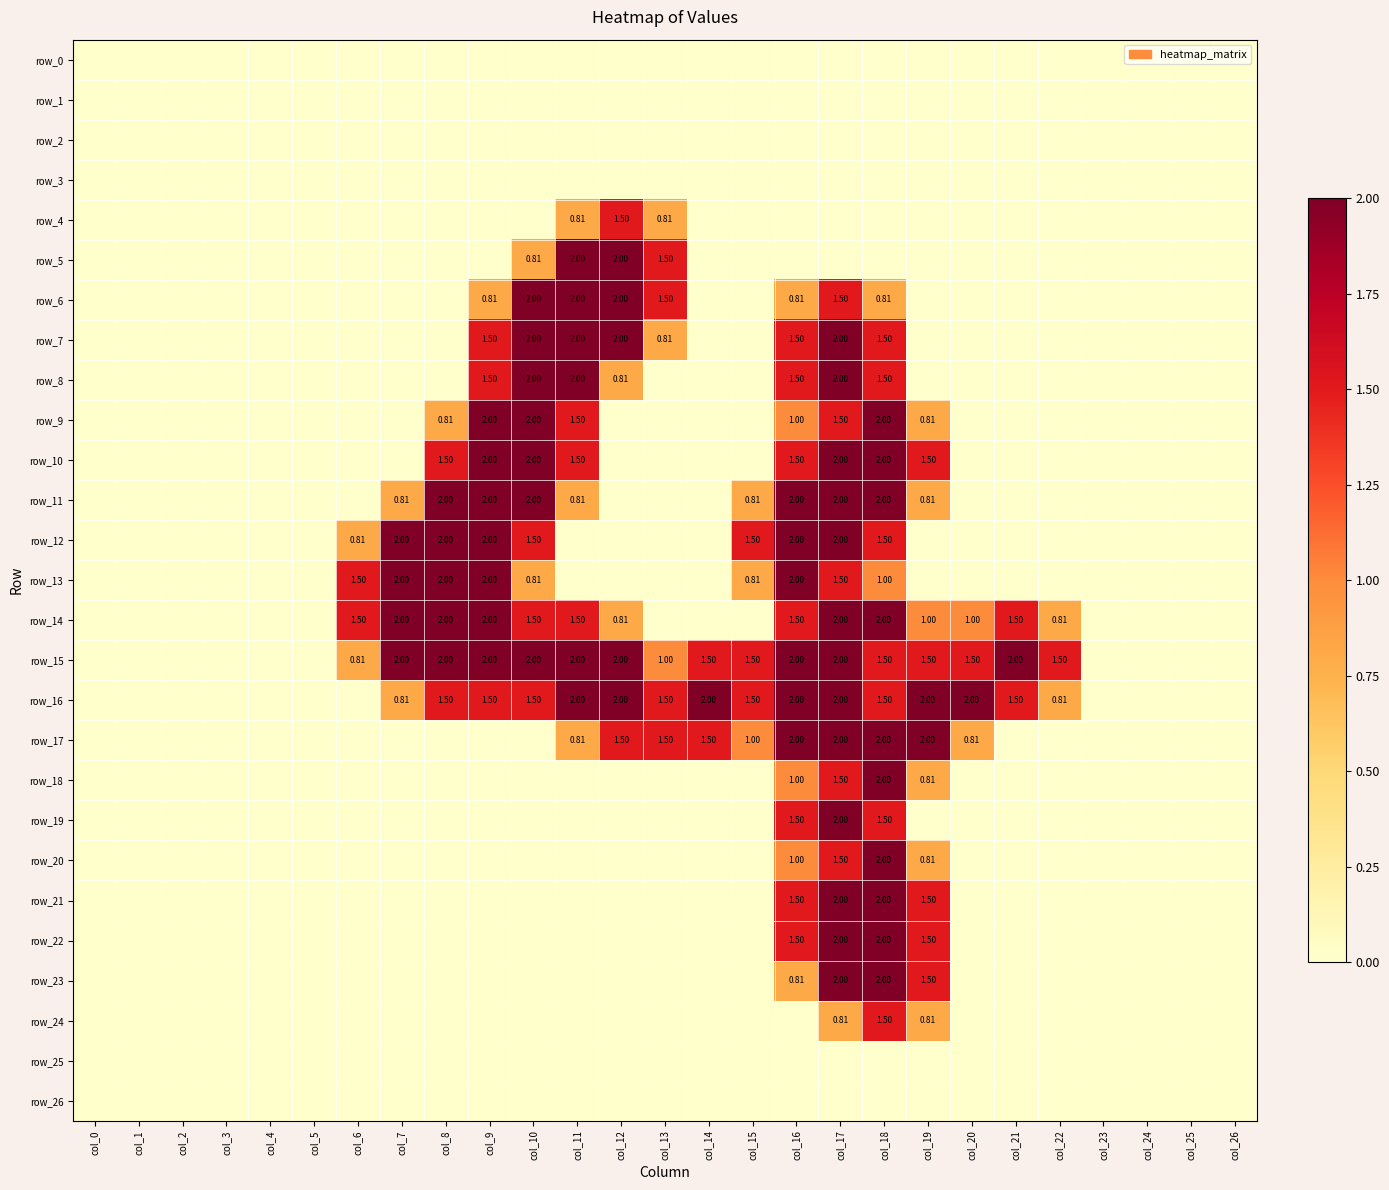

Reading right to left, what are all the values shown in this chart?

row_0: col_26=0.0	col_25=0.0	col_24=0.0	col_23=0.0	col_22=0.0	col_21=0.0	col_20=0.0	col_19=0.0	col_18=0.0	col_17=0.0	col_16=0.0	col_15=0.0	col_14=0.0	col_13=0.0	col_12=0.0	col_11=0.0	col_10=0.0	col_9=0.0	col_8=0.0	col_7=0.0	col_6=0.0	col_5=0.0	col_4=0.0	col_3=0.0	col_2=0.0	col_1=0.0	col_0=0.0
row_1: col_26=0.0	col_25=0.0	col_24=0.0	col_23=0.0	col_22=0.0	col_21=0.0	col_20=0.0	col_19=0.0	col_18=0.0	col_17=0.0	col_16=0.0	col_15=0.0	col_14=0.0	col_13=0.0	col_12=0.0	col_11=0.0	col_10=0.0	col_9=0.0	col_8=0.0	col_7=0.0	col_6=0.0	col_5=0.0	col_4=0.0	col_3=0.0	col_2=0.0	col_1=0.0	col_0=0.0
row_2: col_26=0.0	col_25=0.0	col_24=0.0	col_23=0.0	col_22=0.0	col_21=0.0	col_20=0.0	col_19=0.0	col_18=0.0	col_17=0.0	col_16=0.0	col_15=0.0	col_14=0.0	col_13=0.0	col_12=0.0	col_11=0.0	col_10=0.0	col_9=0.0	col_8=0.0	col_7=0.0	col_6=0.0	col_5=0.0	col_4=0.0	col_3=0.0	col_2=0.0	col_1=0.0	col_0=0.0
row_3: col_26=0.0	col_25=0.0	col_24=0.0	col_23=0.0	col_22=0.0	col_21=0.0	col_20=0.0	col_19=0.0	col_18=0.0	col_17=0.0	col_16=0.0	col_15=0.0	col_14=0.0	col_13=0.0	col_12=0.0	col_11=0.0	col_10=0.0	col_9=0.0	col_8=0.0	col_7=0.0	col_6=0.0	col_5=0.0	col_4=0.0	col_3=0.0	col_2=0.0	col_1=0.0	col_0=0.0
row_4: col_26=0.0	col_25=0.0	col_24=0.0	col_23=0.0	col_22=0.0	col_21=0.0	col_20=0.0	col_19=0.0	col_18=0.0	col_17=0.0	col_16=0.0	col_15=0.0	col_14=0.0	col_13=0.8	col_12=1.5	col_11=0.8	col_10=0.0	col_9=0.0	col_8=0.0	col_7=0.0	col_6=0.0	col_5=0.0	col_4=0.0	col_3=0.0	col_2=0.0	col_1=0.0	col_0=0.0
row_5: col_26=0.0	col_25=0.0	col_24=0.0	col_23=0.0	col_22=0.0	col_21=0.0	col_20=0.0	col_19=0.0	col_18=0.0	col_17=0.0	col_16=0.0	col_15=0.0	col_14=0.0	col_13=1.5	col_12=2.0	col_11=2.0	col_10=0.8	col_9=0.0	col_8=0.0	col_7=0.0	col_6=0.0	col_5=0.0	col_4=0.0	col_3=0.0	col_2=0.0	col_1=0.0	col_0=0.0
row_6: col_26=0.0	col_25=0.0	col_24=0.0	col_23=0.0	col_22=0.0	col_21=0.0	col_20=0.0	col_19=0.0	col_18=0.8	col_17=1.5	col_16=0.8	col_15=0.0	col_14=0.0	col_13=1.5	col_12=2.0	col_11=2.0	col_10=2.0	col_9=0.8	col_8=0.0	col_7=0.0	col_6=0.0	col_5=0.0	col_4=0.0	col_3=0.0	col_2=0.0	col_1=0.0	col_0=0.0
row_7: col_26=0.0	col_25=0.0	col_24=0.0	col_23=0.0	col_22=0.0	col_21=0.0	col_20=0.0	col_19=0.0	col_18=1.5	col_17=2.0	col_16=1.5	col_15=0.0	col_14=0.0	col_13=0.8	col_12=2.0	col_11=2.0	col_10=2.0	col_9=1.5	col_8=0.0	col_7=0.0	col_6=0.0	col_5=0.0	col_4=0.0	col_3=0.0	col_2=0.0	col_1=0.0	col_0=0.0
row_8: col_26=0.0	col_25=0.0	col_24=0.0	col_23=0.0	col_22=0.0	col_21=0.0	col_20=0.0	col_19=0.0	col_18=1.5	col_17=2.0	col_16=1.5	col_15=0.0	col_14=0.0	col_13=0.0	col_12=0.8	col_11=2.0	col_10=2.0	col_9=1.5	col_8=0.0	col_7=0.0	col_6=0.0	col_5=0.0	col_4=0.0	col_3=0.0	col_2=0.0	col_1=0.0	col_0=0.0
row_9: col_26=0.0	col_25=0.0	col_24=0.0	col_23=0.0	col_22=0.0	col_21=0.0	col_20=0.0	col_19=0.8	col_18=2.0	col_17=1.5	col_16=1.0	col_15=0.0	col_14=0.0	col_13=0.0	col_12=0.0	col_11=1.5	col_10=2.0	col_9=2.0	col_8=0.8	col_7=0.0	col_6=0.0	col_5=0.0	col_4=0.0	col_3=0.0	col_2=0.0	col_1=0.0	col_0=0.0
row_10: col_26=0.0	col_25=0.0	col_24=0.0	col_23=0.0	col_22=0.0	col_21=0.0	col_20=0.0	col_19=1.5	col_18=2.0	col_17=2.0	col_16=1.5	col_15=0.0	col_14=0.0	col_13=0.0	col_12=0.0	col_11=1.5	col_10=2.0	col_9=2.0	col_8=1.5	col_7=0.0	col_6=0.0	col_5=0.0	col_4=0.0	col_3=0.0	col_2=0.0	col_1=0.0	col_0=0.0
row_11: col_26=0.0	col_25=0.0	col_24=0.0	col_23=0.0	col_22=0.0	col_21=0.0	col_20=0.0	col_19=0.8	col_18=2.0	col_17=2.0	col_16=2.0	col_15=0.8	col_14=0.0	col_13=0.0	col_12=0.0	col_11=0.8	col_10=2.0	col_9=2.0	col_8=2.0	col_7=0.8	col_6=0.0	col_5=0.0	col_4=0.0	col_3=0.0	col_2=0.0	col_1=0.0	col_0=0.0
row_12: col_26=0.0	col_25=0.0	col_24=0.0	col_23=0.0	col_22=0.0	col_21=0.0	col_20=0.0	col_19=0.0	col_18=1.5	col_17=2.0	col_16=2.0	col_15=1.5	col_14=0.0	col_13=0.0	col_12=0.0	col_11=0.0	col_10=1.5	col_9=2.0	col_8=2.0	col_7=2.0	col_6=0.8	col_5=0.0	col_4=0.0	col_3=0.0	col_2=0.0	col_1=0.0	col_0=0.0
row_13: col_26=0.0	col_25=0.0	col_24=0.0	col_23=0.0	col_22=0.0	col_21=0.0	col_20=0.0	col_19=0.0	col_18=1.0	col_17=1.5	col_16=2.0	col_15=0.8	col_14=0.0	col_13=0.0	col_12=0.0	col_11=0.0	col_10=0.8	col_9=2.0	col_8=2.0	col_7=2.0	col_6=1.5	col_5=0.0	col_4=0.0	col_3=0.0	col_2=0.0	col_1=0.0	col_0=0.0
row_14: col_26=0.0	col_25=0.0	col_24=0.0	col_23=0.0	col_22=0.8	col_21=1.5	col_20=1.0	col_19=1.0	col_18=2.0	col_17=2.0	col_16=1.5	col_15=0.0	col_14=0.0	col_13=0.0	col_12=0.8	col_11=1.5	col_10=1.5	col_9=2.0	col_8=2.0	col_7=2.0	col_6=1.5	col_5=0.0	col_4=0.0	col_3=0.0	col_2=0.0	col_1=0.0	col_0=0.0
row_15: col_26=0.0	col_25=0.0	col_24=0.0	col_23=0.0	col_22=1.5	col_21=2.0	col_20=1.5	col_19=1.5	col_18=1.5	col_17=2.0	col_16=2.0	col_15=1.5	col_14=1.5	col_13=1.0	col_12=2.0	col_11=2.0	col_10=2.0	col_9=2.0	col_8=2.0	col_7=2.0	col_6=0.8	col_5=0.0	col_4=0.0	col_3=0.0	col_2=0.0	col_1=0.0	col_0=0.0
row_16: col_26=0.0	col_25=0.0	col_24=0.0	col_23=0.0	col_22=0.8	col_21=1.5	col_20=2.0	col_19=2.0	col_18=1.5	col_17=2.0	col_16=2.0	col_15=1.5	col_14=2.0	col_13=1.5	col_12=2.0	col_11=2.0	col_10=1.5	col_9=1.5	col_8=1.5	col_7=0.8	col_6=0.0	col_5=0.0	col_4=0.0	col_3=0.0	col_2=0.0	col_1=0.0	col_0=0.0
row_17: col_26=0.0	col_25=0.0	col_24=0.0	col_23=0.0	col_22=0.0	col_21=0.0	col_20=0.8	col_19=2.0	col_18=2.0	col_17=2.0	col_16=2.0	col_15=1.0	col_14=1.5	col_13=1.5	col_12=1.5	col_11=0.8	col_10=0.0	col_9=0.0	col_8=0.0	col_7=0.0	col_6=0.0	col_5=0.0	col_4=0.0	col_3=0.0	col_2=0.0	col_1=0.0	col_0=0.0
row_18: col_26=0.0	col_25=0.0	col_24=0.0	col_23=0.0	col_22=0.0	col_21=0.0	col_20=0.0	col_19=0.8	col_18=2.0	col_17=1.5	col_16=1.0	col_15=0.0	col_14=0.0	col_13=0.0	col_12=0.0	col_11=0.0	col_10=0.0	col_9=0.0	col_8=0.0	col_7=0.0	col_6=0.0	col_5=0.0	col_4=0.0	col_3=0.0	col_2=0.0	col_1=0.0	col_0=0.0
row_19: col_26=0.0	col_25=0.0	col_24=0.0	col_23=0.0	col_22=0.0	col_21=0.0	col_20=0.0	col_19=0.0	col_18=1.5	col_17=2.0	col_16=1.5	col_15=0.0	col_14=0.0	col_13=0.0	col_12=0.0	col_11=0.0	col_10=0.0	col_9=0.0	col_8=0.0	col_7=0.0	col_6=0.0	col_5=0.0	col_4=0.0	col_3=0.0	col_2=0.0	col_1=0.0	col_0=0.0
row_20: col_26=0.0	col_25=0.0	col_24=0.0	col_23=0.0	col_22=0.0	col_21=0.0	col_20=0.0	col_19=0.8	col_18=2.0	col_17=1.5	col_16=1.0	col_15=0.0	col_14=0.0	col_13=0.0	col_12=0.0	col_11=0.0	col_10=0.0	col_9=0.0	col_8=0.0	col_7=0.0	col_6=0.0	col_5=0.0	col_4=0.0	col_3=0.0	col_2=0.0	col_1=0.0	col_0=0.0
row_21: col_26=0.0	col_25=0.0	col_24=0.0	col_23=0.0	col_22=0.0	col_21=0.0	col_20=0.0	col_19=1.5	col_18=2.0	col_17=2.0	col_16=1.5	col_15=0.0	col_14=0.0	col_13=0.0	col_12=0.0	col_11=0.0	col_10=0.0	col_9=0.0	col_8=0.0	col_7=0.0	col_6=0.0	col_5=0.0	col_4=0.0	col_3=0.0	col_2=0.0	col_1=0.0	col_0=0.0
row_22: col_26=0.0	col_25=0.0	col_24=0.0	col_23=0.0	col_22=0.0	col_21=0.0	col_20=0.0	col_19=1.5	col_18=2.0	col_17=2.0	col_16=1.5	col_15=0.0	col_14=0.0	col_13=0.0	col_12=0.0	col_11=0.0	col_10=0.0	col_9=0.0	col_8=0.0	col_7=0.0	col_6=0.0	col_5=0.0	col_4=0.0	col_3=0.0	col_2=0.0	col_1=0.0	col_0=0.0
row_23: col_26=0.0	col_25=0.0	col_24=0.0	col_23=0.0	col_22=0.0	col_21=0.0	col_20=0.0	col_19=1.5	col_18=2.0	col_17=2.0	col_16=0.8	col_15=0.0	col_14=0.0	col_13=0.0	col_12=0.0	col_11=0.0	col_10=0.0	col_9=0.0	col_8=0.0	col_7=0.0	col_6=0.0	col_5=0.0	col_4=0.0	col_3=0.0	col_2=0.0	col_1=0.0	col_0=0.0
row_24: col_26=0.0	col_25=0.0	col_24=0.0	col_23=0.0	col_22=0.0	col_21=0.0	col_20=0.0	col_19=0.8	col_18=1.5	col_17=0.8	col_16=0.0	col_15=0.0	col_14=0.0	col_13=0.0	col_12=0.0	col_11=0.0	col_10=0.0	col_9=0.0	col_8=0.0	col_7=0.0	col_6=0.0	col_5=0.0	col_4=0.0	col_3=0.0	col_2=0.0	col_1=0.0	col_0=0.0
row_25: col_26=0.0	col_25=0.0	col_24=0.0	col_23=0.0	col_22=0.0	col_21=0.0	col_20=0.0	col_19=0.0	col_18=0.0	col_17=0.0	col_16=0.0	col_15=0.0	col_14=0.0	col_13=0.0	col_12=0.0	col_11=0.0	col_10=0.0	col_9=0.0	col_8=0.0	col_7=0.0	col_6=0.0	col_5=0.0	col_4=0.0	col_3=0.0	col_2=0.0	col_1=0.0	col_0=0.0
row_26: col_26=0.0	col_25=0.0	col_24=0.0	col_23=0.0	col_22=0.0	col_21=0.0	col_20=0.0	col_19=0.0	col_18=0.0	col_17=0.0	col_16=0.0	col_15=0.0	col_14=0.0	col_13=0.0	col_12=0.0	col_11=0.0	col_10=0.0	col_9=0.0	col_8=0.0	col_7=0.0	col_6=0.0	col_5=0.0	col_4=0.0	col_3=0.0	col_2=0.0	col_1=0.0	col_0=0.0